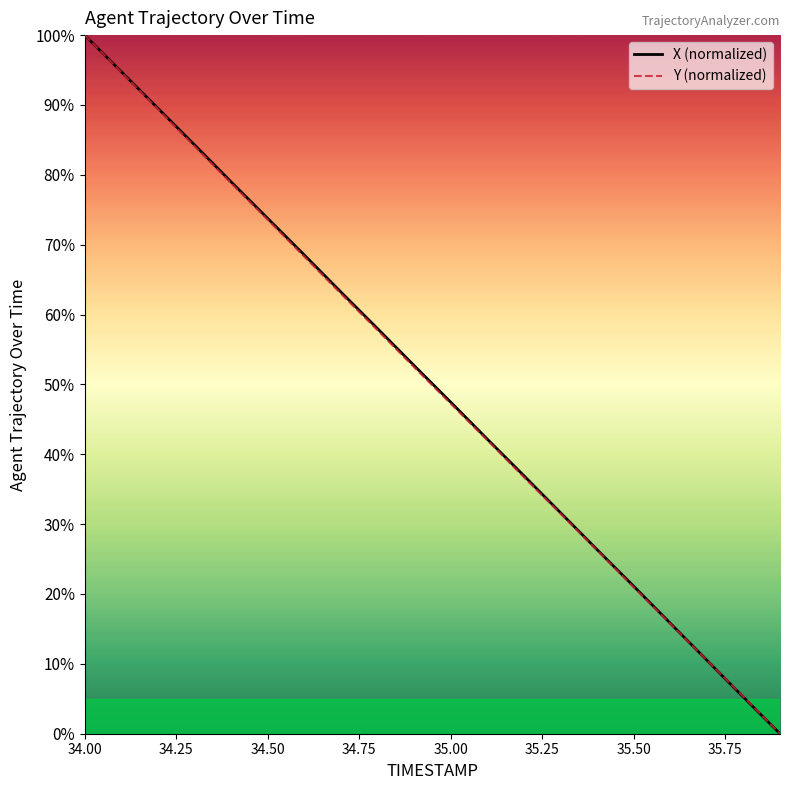

What is the sum of all Y (normalized) values?

998.5